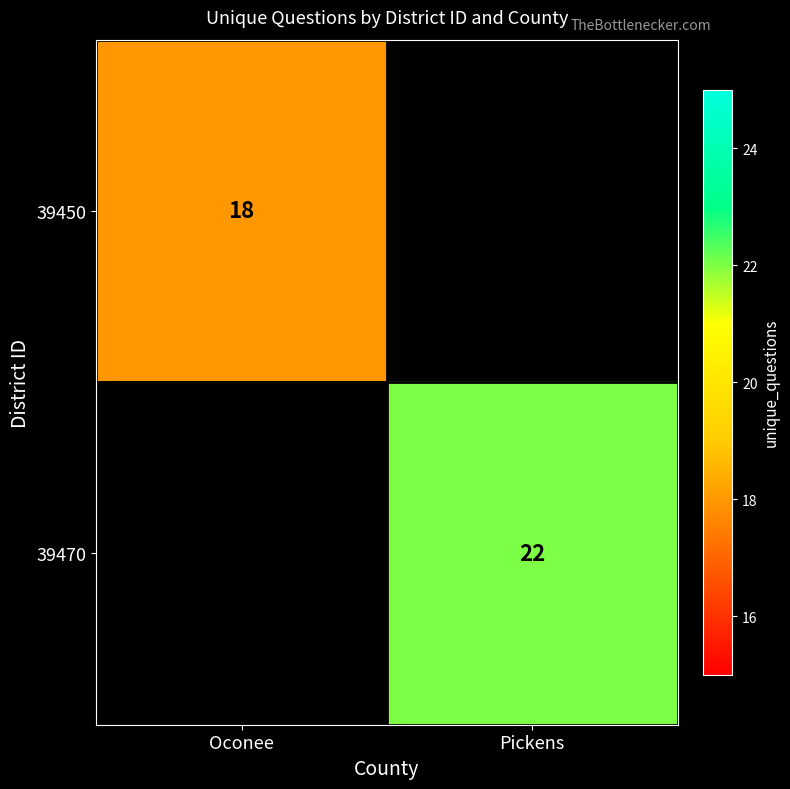

The value of 39450 at Oconee is 18. True or false?

True